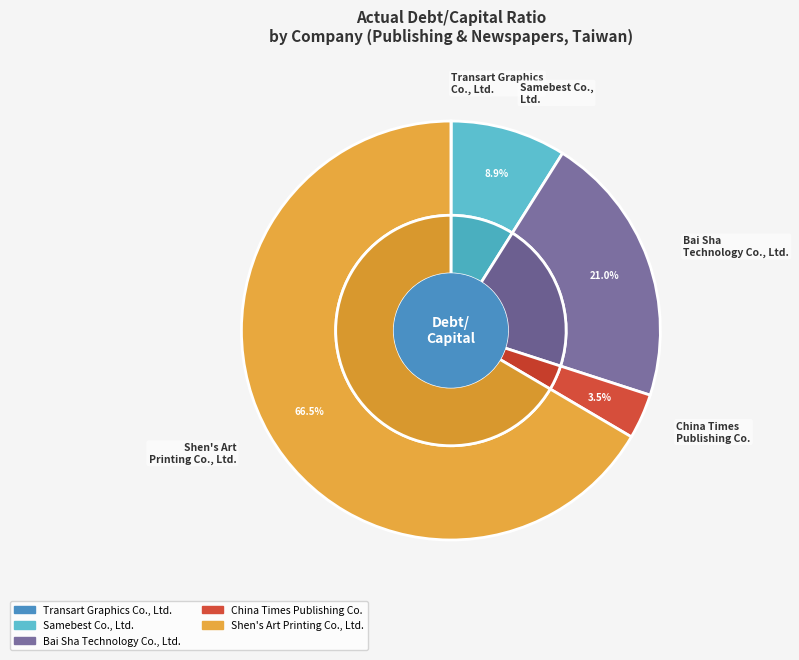

What is the largest slice in the pie chart?

Shen's Art Printing Co., Ltd.